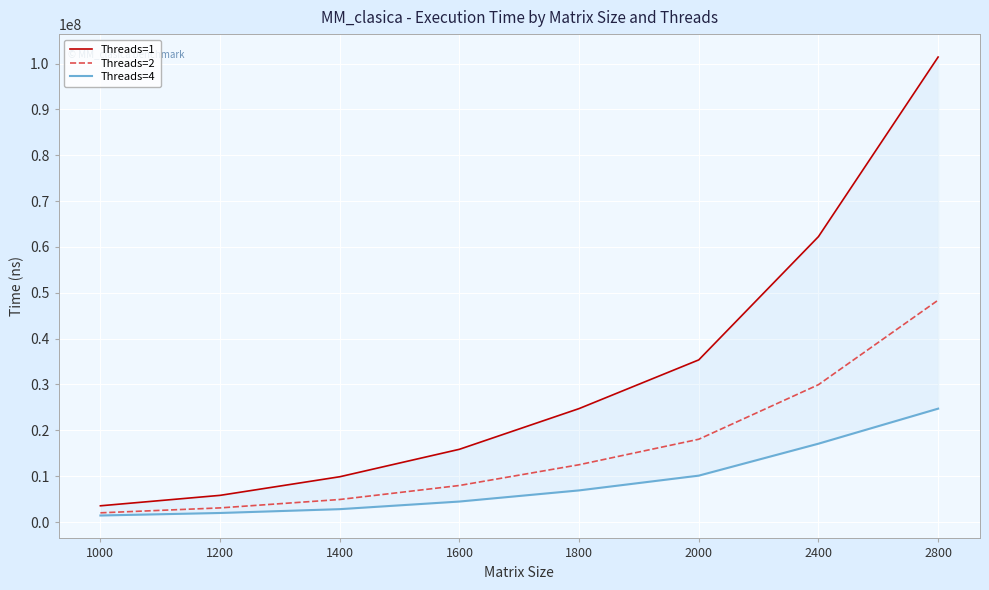

Reading left to right, list all the values displayed in this chart.

Threads=1: 3545675.6	5822048.5	9879597.0	15867965.8	24746263.0	35366649.2	62246623.9	101412704.5
Threads=2: 2011252.1	3085135.9	4918214.8	7973380.0	12499044.6	18058995.6	29955882.5	48389483.4
Threads=4: 1428957.8	1977128.1	2811473.2	4472627.6	6902627.5	10121551.5	17090424.2	24730128.4